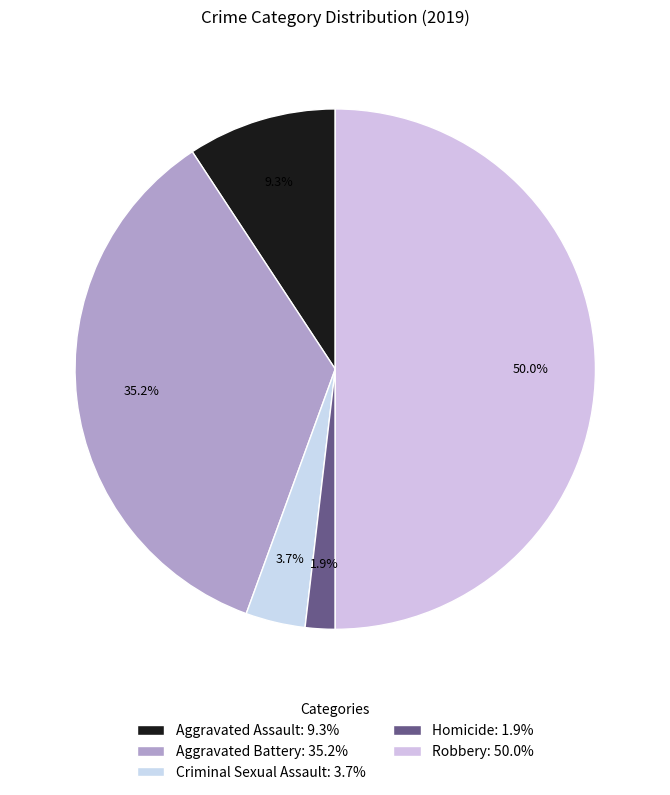

Rank the categories by value from highest to lowest.

Robbery, Aggravated Battery, Aggravated Assault, Criminal Sexual Assault, Homicide